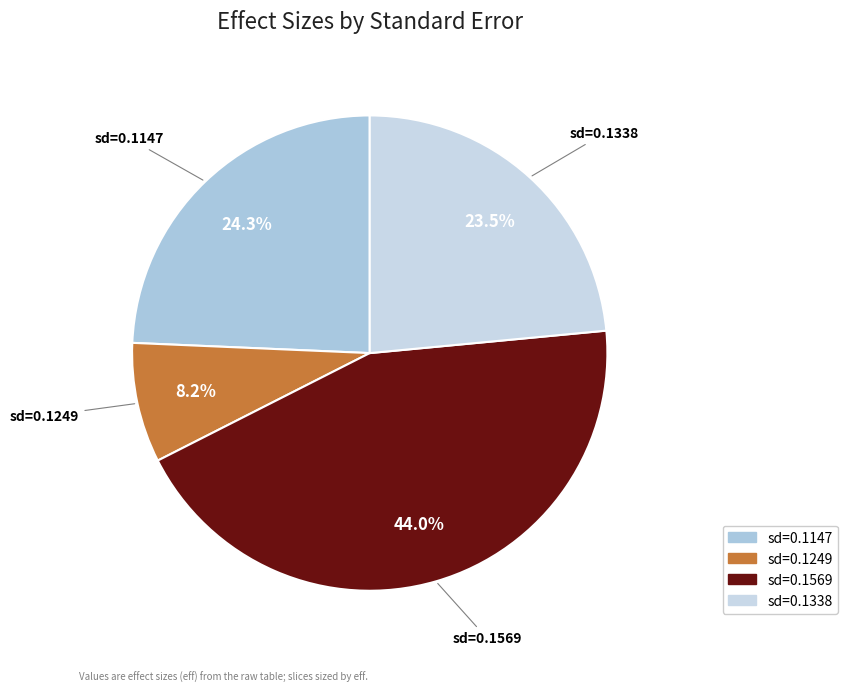

How many slices are in this pie chart?

4